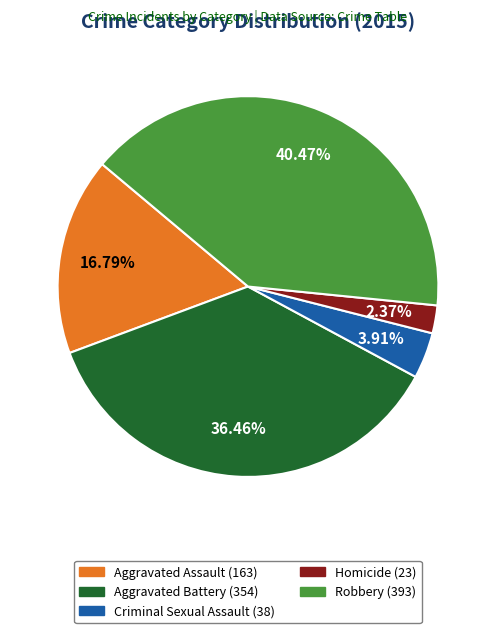

Rank the categories by value from highest to lowest.

Robbery, Aggravated Battery, Aggravated Assault, Criminal Sexual Assault, Homicide